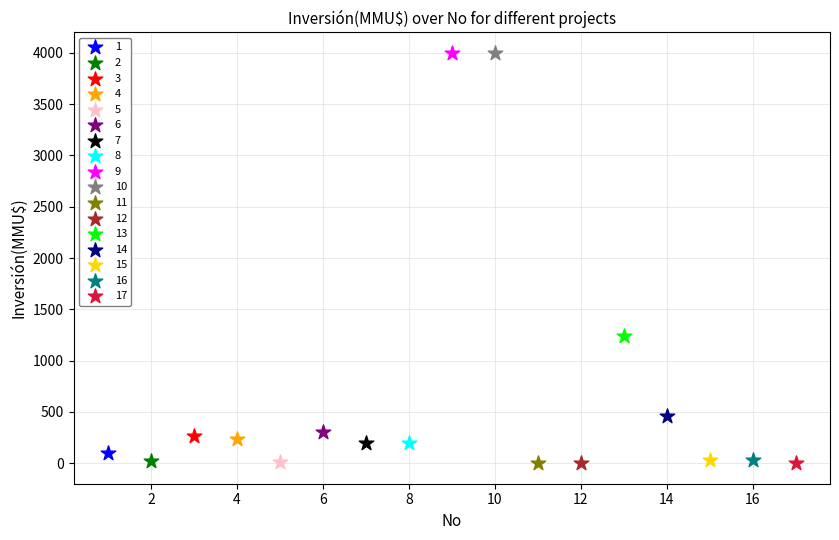

What are all the series names shown in the legend?

1, 2, 3, 4, 5, 6, 7, 8, 9, 10, 11, 12, 13, 14, 15, 16, 17